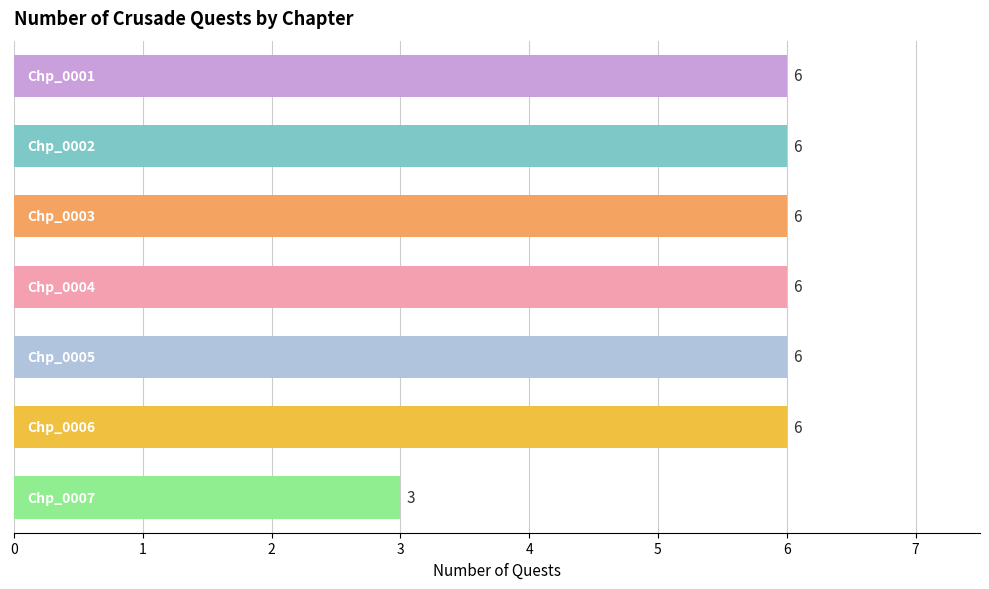

What is the difference between the maximum and minimum values?

3